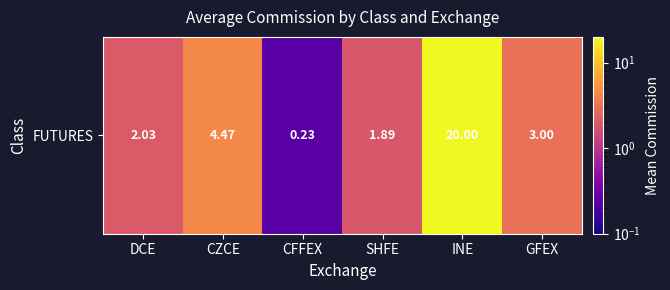

Reading left to right, list all the values displayed in this chart.

DCE=2.0	CZCE=4.5	CFFEX=0.2	SHFE=1.9	INE=20.0	GFEX=3.0